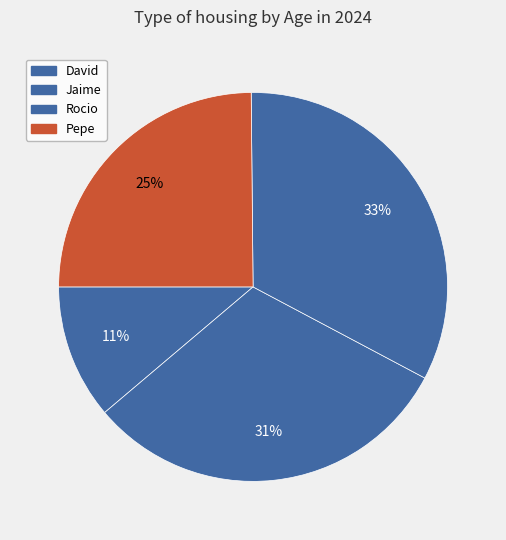

Which slice is the largest?

Rocio